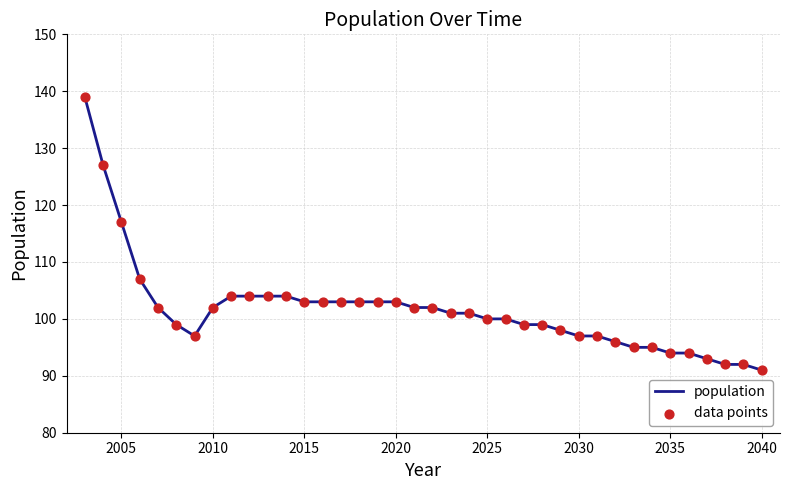

What is the smallest value displayed?

91